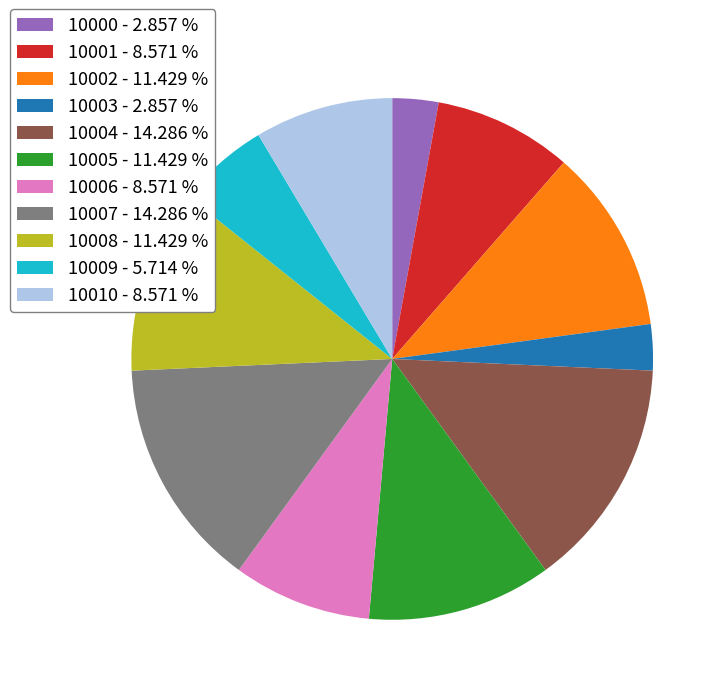

Is 10010 - 8.571 % the majority of the pie?

No